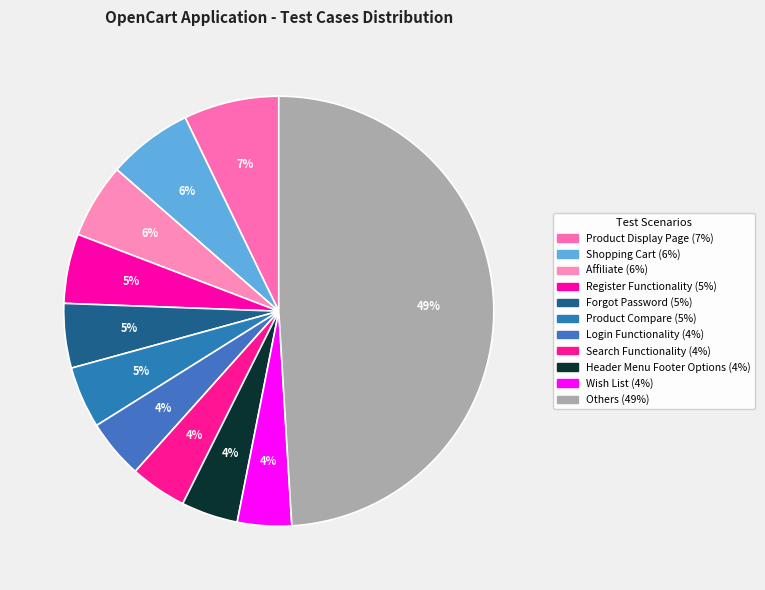

How many segments does this pie chart have?

11